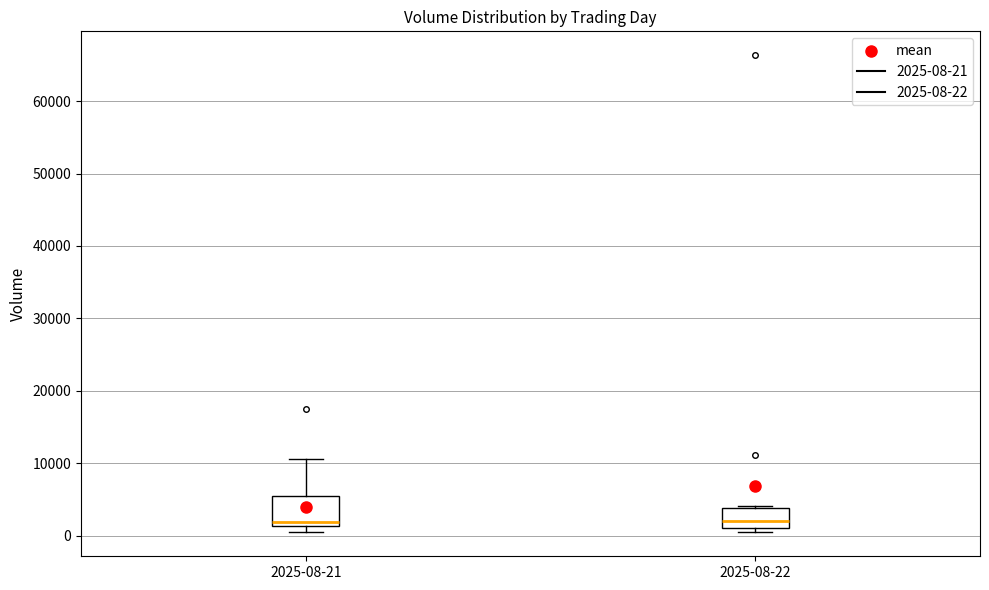

Which box is the tallest, from its lower edge to its upper edge?

2025-08-21